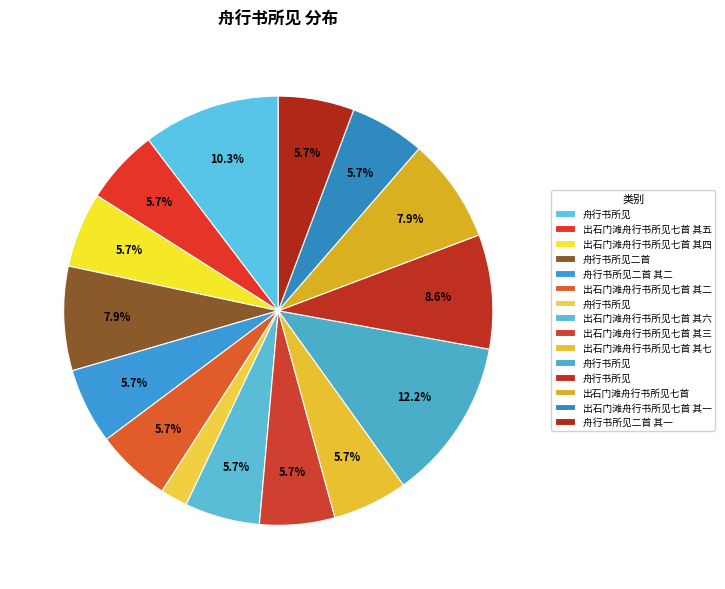

Count the number of slices in the pie.

15